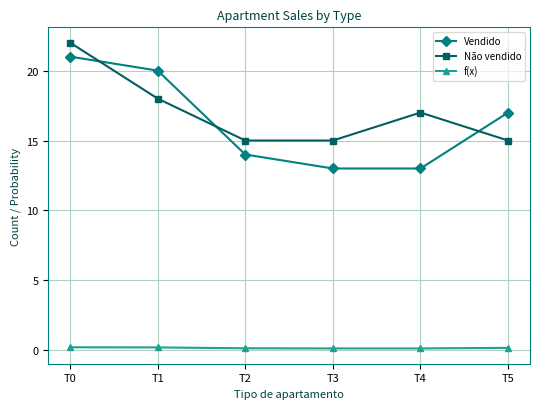

How many Não vendido values are between 15 and 18?

5